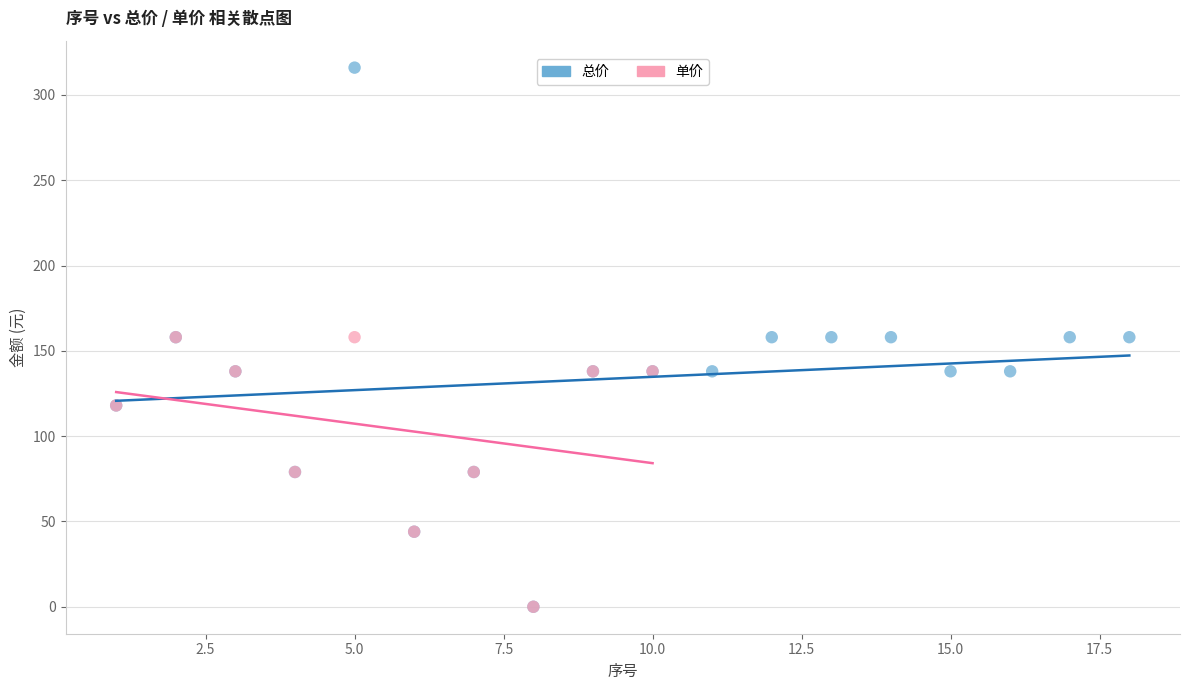

Which series contains the highest Y value?

总价